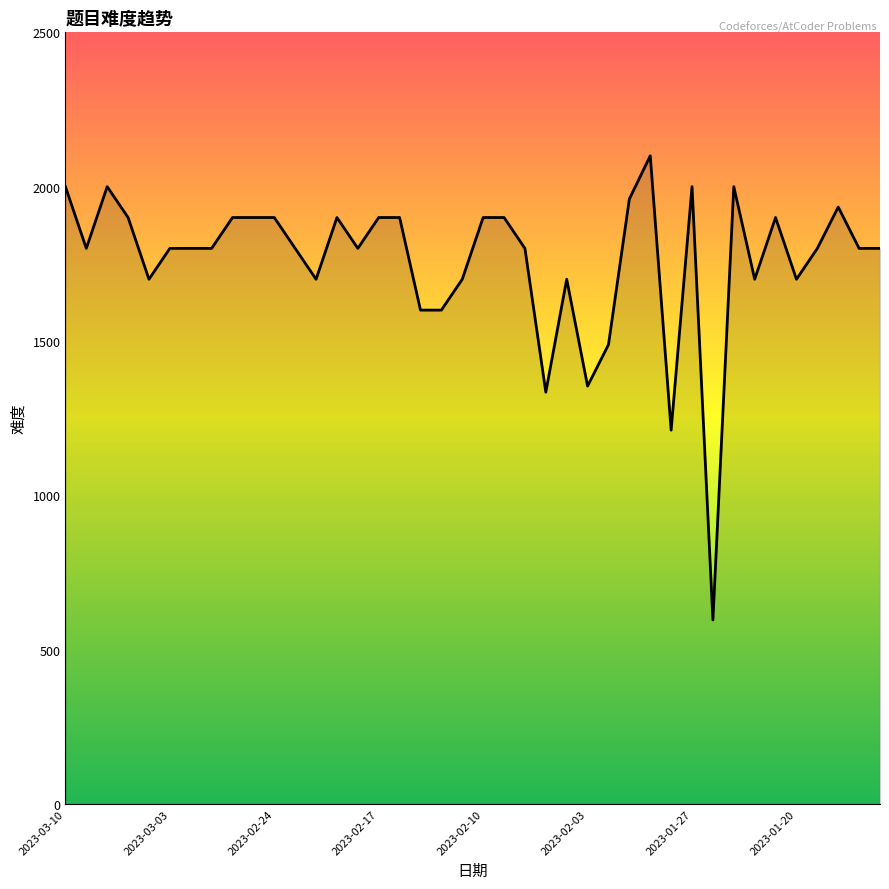

How many lines are shown in the chart?

1